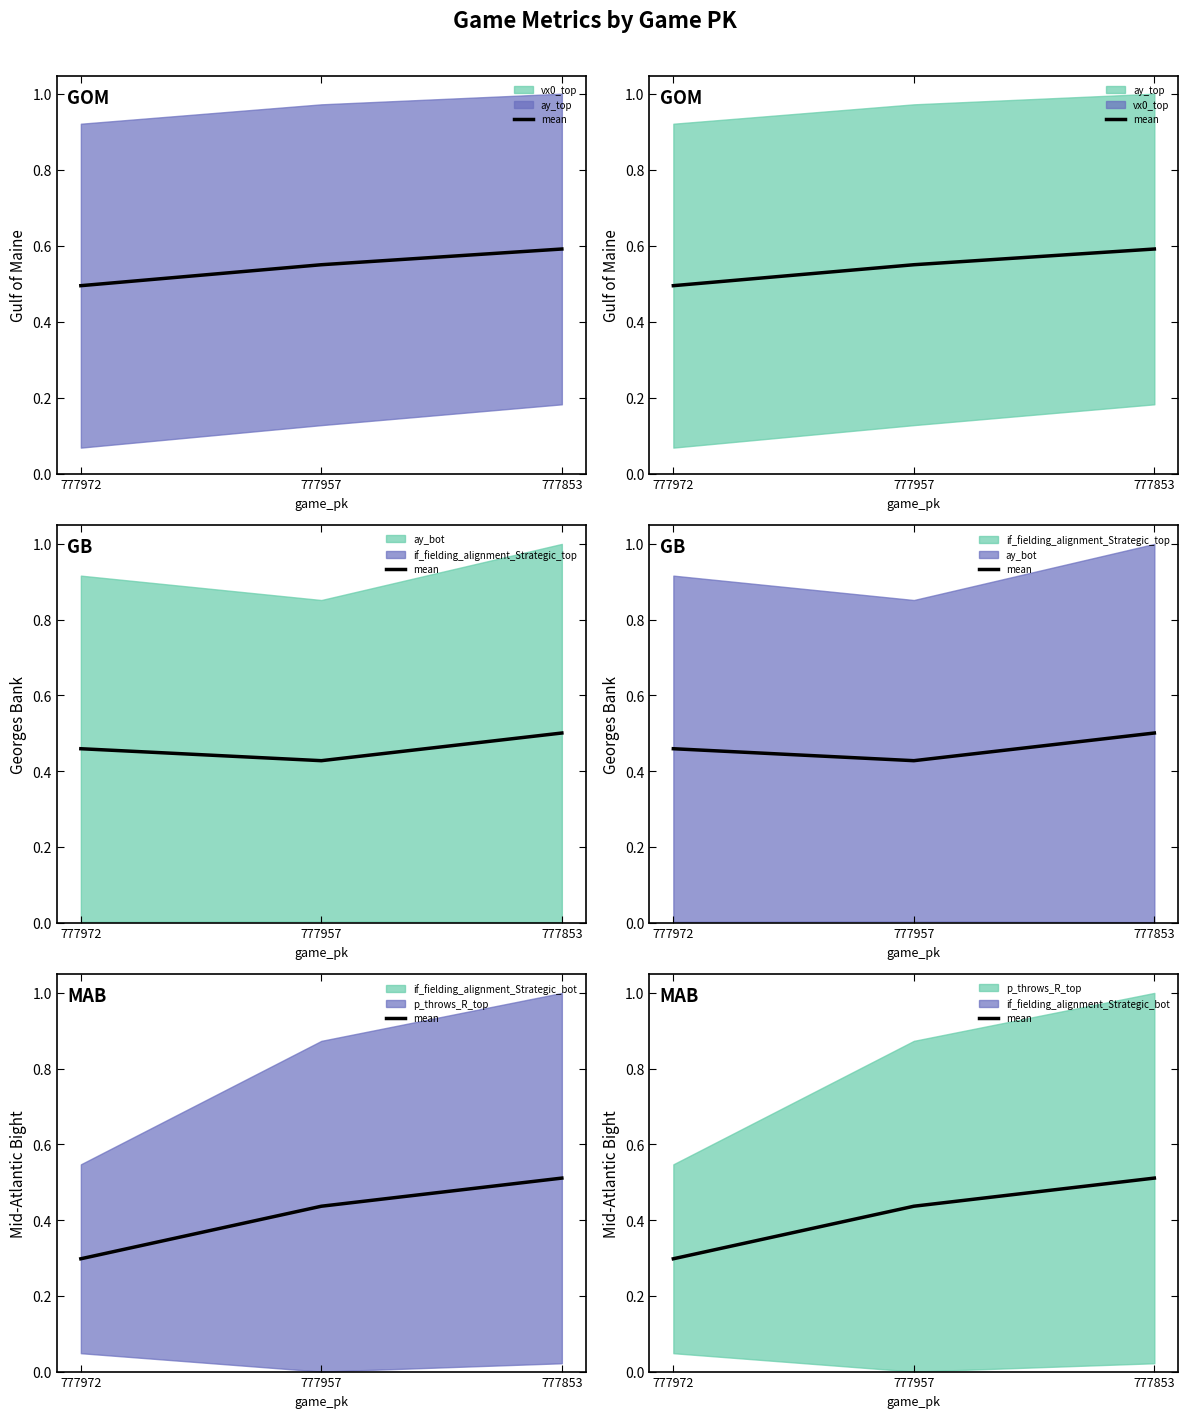

Reading left to right, extract all data points from this chart.

0.3	0.4	0.5